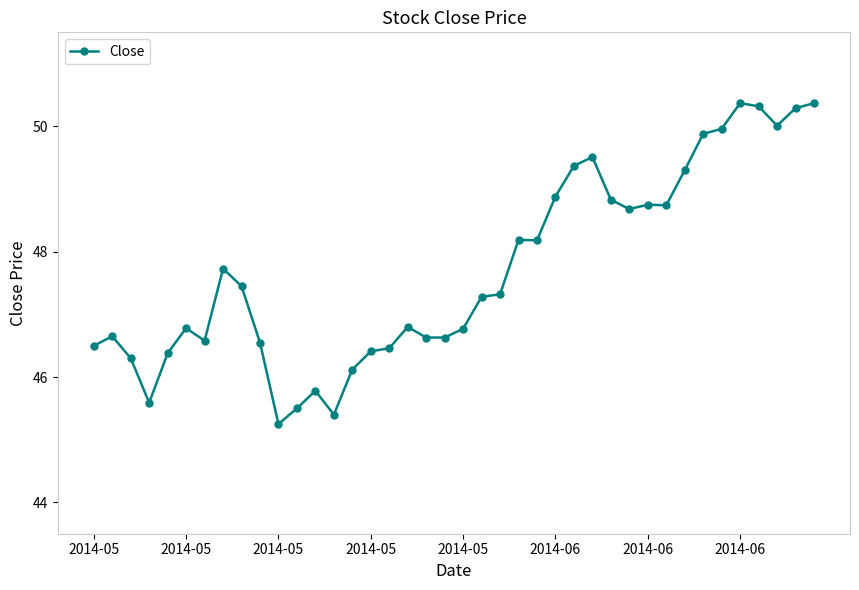

What is the value of the 40th point from the left?

50.4